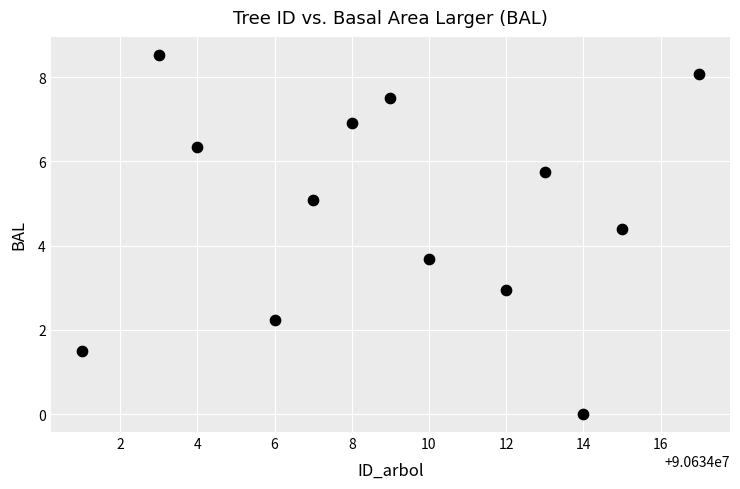

What is the range of Y values (max minus min)?

8.5